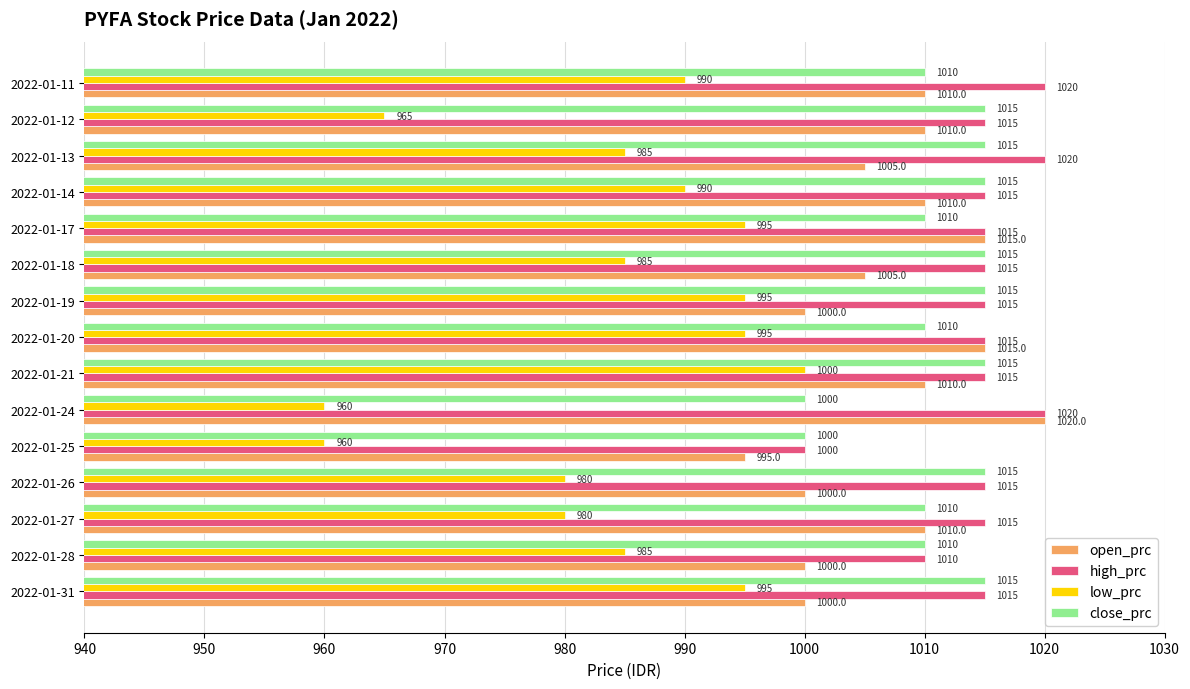

At which category is the sum across all series the highest?

2022-01-21